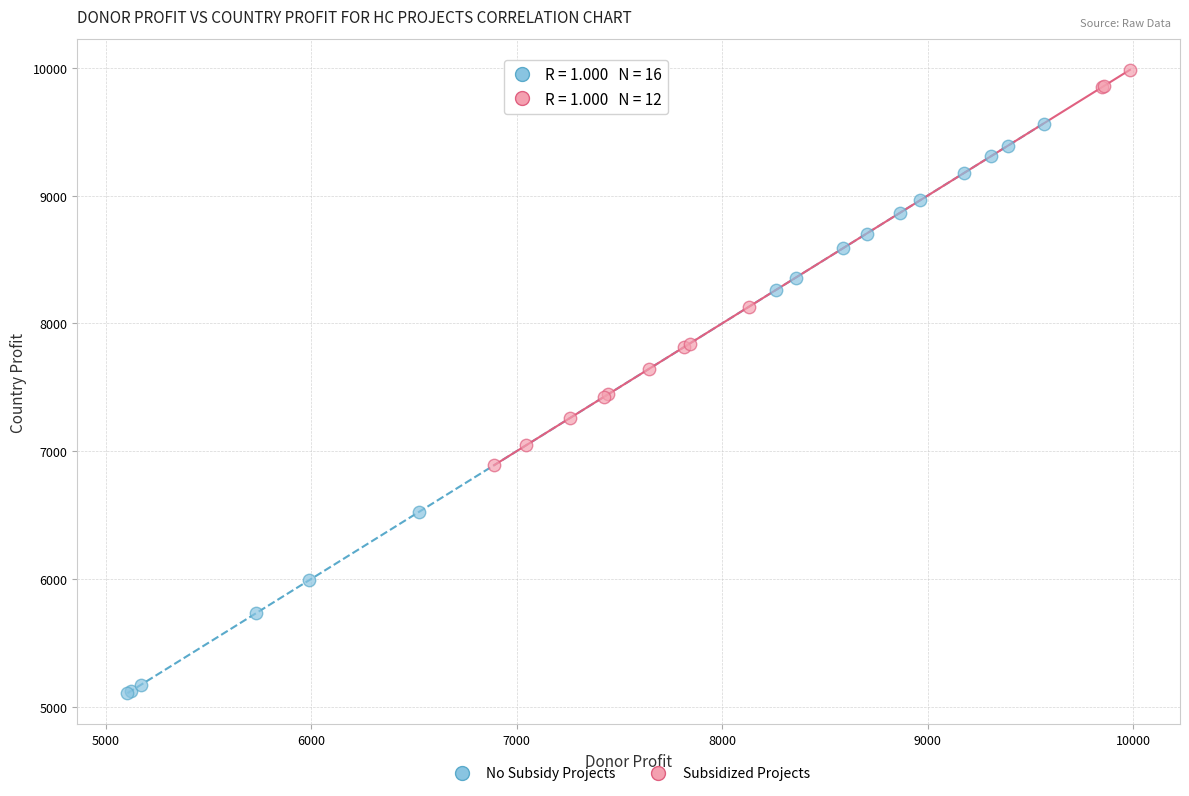

Which series has the largest Y range (max minus min)?

No Subsidy Projects